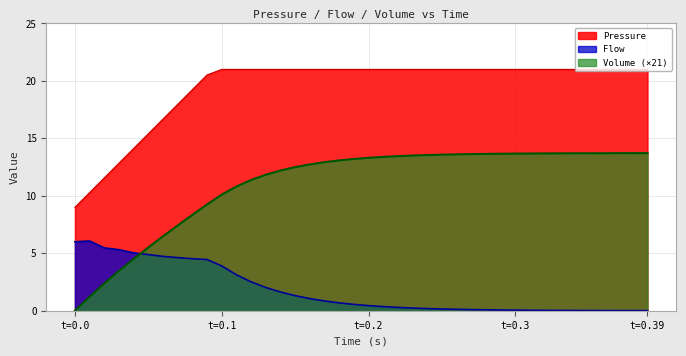

Reading right to left, extract all data points from this chart.

Pressure: 21.0	21.0	21.0	21.0	21.0	21.0	21.0	21.0	21.0	21.0	21.0	21.0	21.0	21.0	21.0	21.0	21.0	21.0	21.0	21.0	21.0	21.0	21.0	21.0	21.0	21.0	21.0	21.0	21.0	21.0	20.5	19.2	18.0	16.7	15.4	14.1	12.8	11.6	10.3	9.0
Flow: 0.0	0.0	0.0	0.0	0.0	0.0	0.0	0.0	0.0	0.1	0.1	0.1	0.1	0.1	0.2	0.2	0.2	0.3	0.4	0.4	0.6	0.7	0.8	1.1	1.3	1.6	2.0	2.5	3.1	3.9	4.5	4.5	4.6	4.7	4.9	5.0	5.3	5.5	6.1	6.0
Volume: 13.7	13.7	13.7	13.7	13.7	13.7	13.7	13.7	13.7	13.7	13.7	13.6	13.6	13.6	13.6	13.5	13.5	13.5	13.4	13.3	13.2	13.1	12.9	12.7	12.5	12.2	11.8	11.4	10.8	10.1	9.2	8.3	7.4	6.5	5.5	4.5	3.5	2.4	1.2	0.0